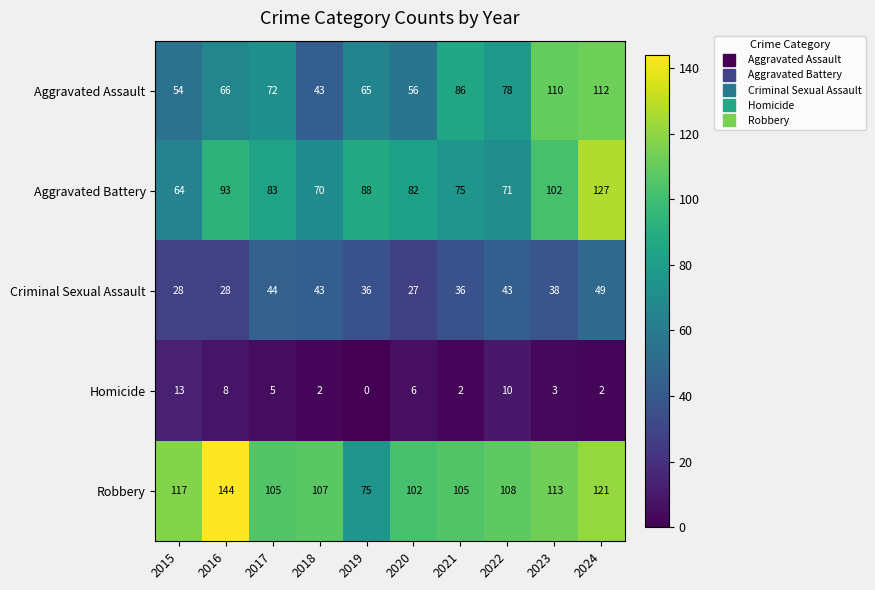

Count the number of data series in this chart.

5